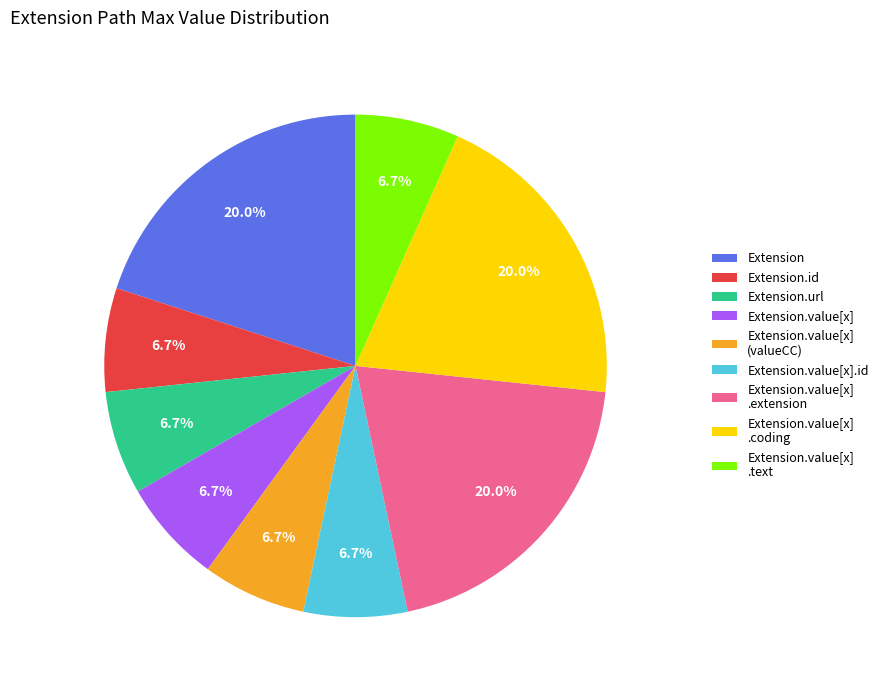

Is Extension.id the majority of the pie?

No